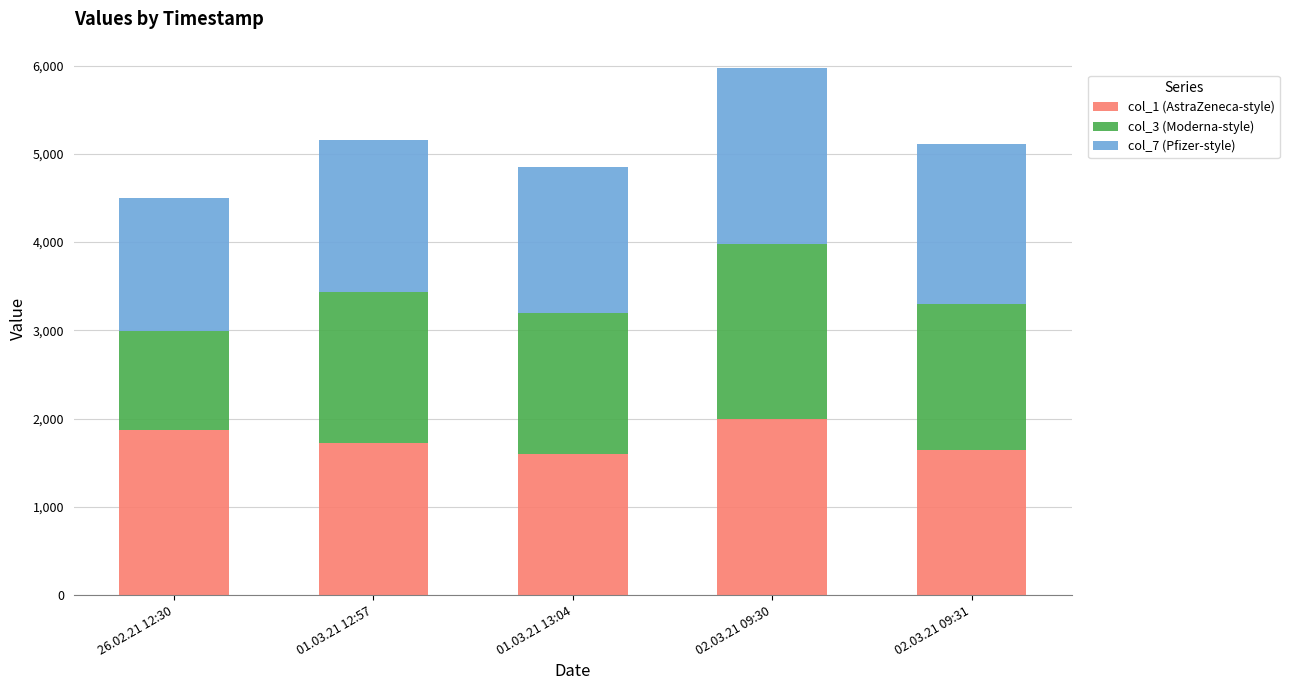

What is the difference between the maximum and second lowest values in the col_1 (AstraZeneca-style) series?

344.3